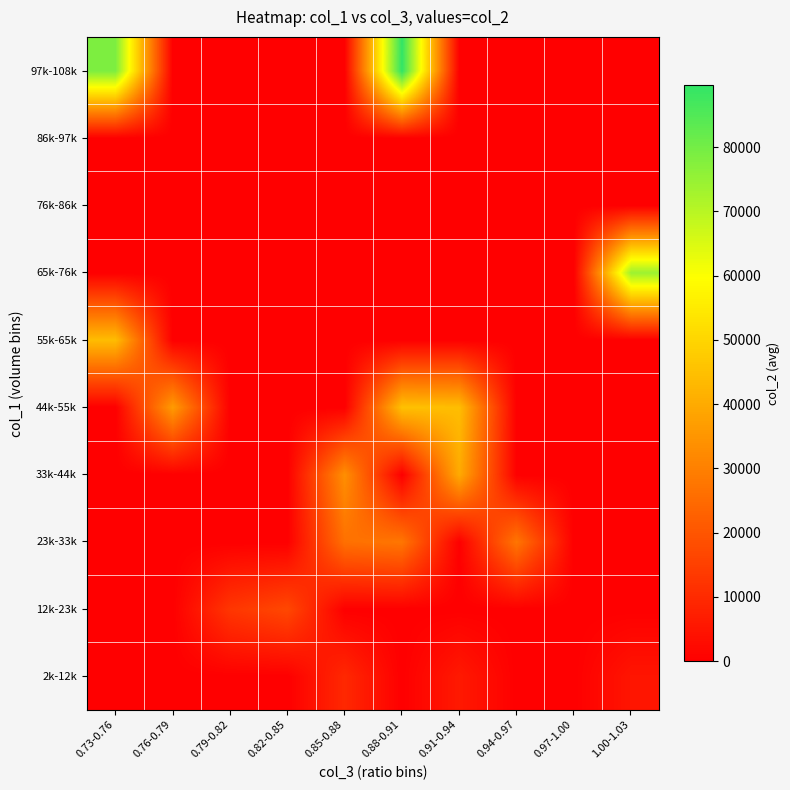

How many distinct data groups are displayed?

10